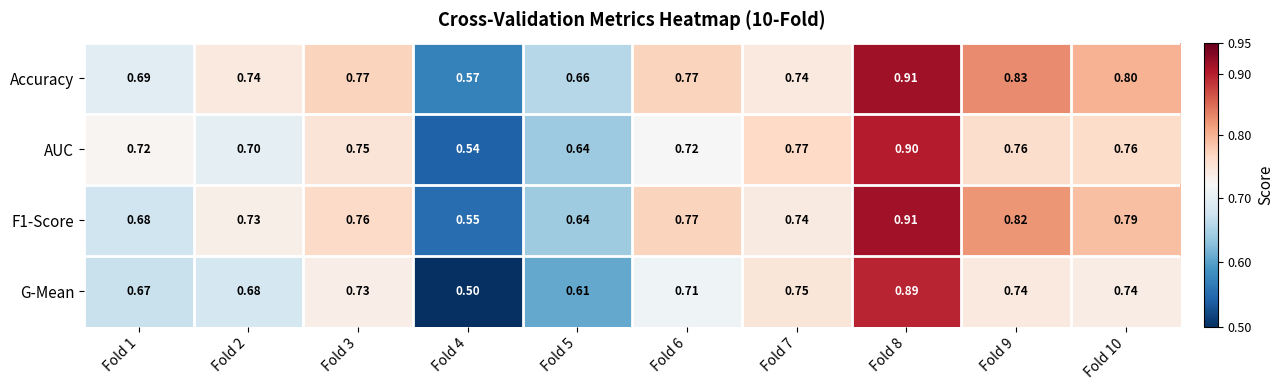

Which series has the largest total across all categories?

Accuracy